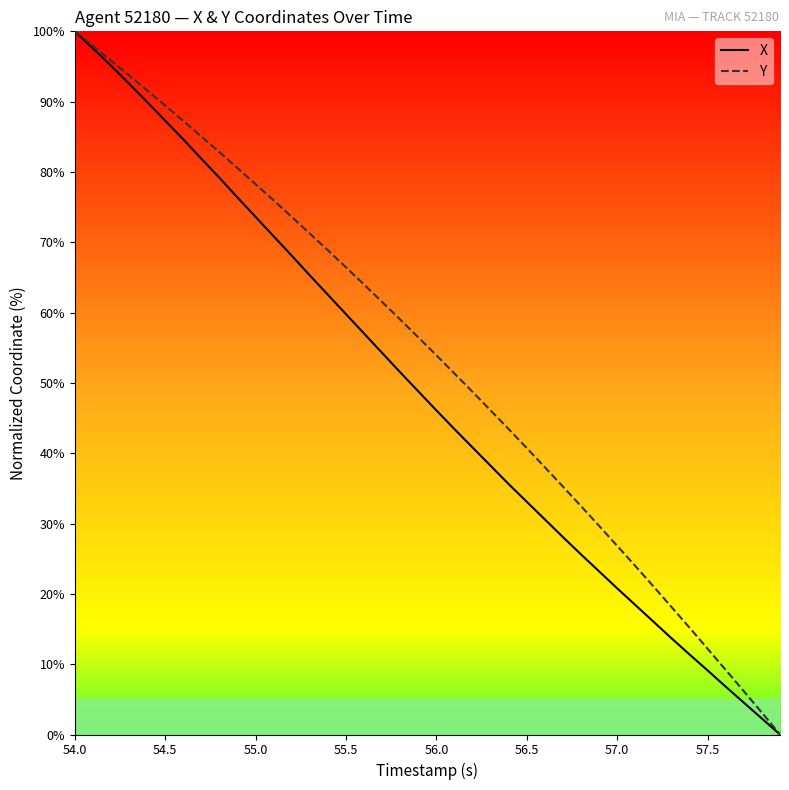

Rank the series by their average value, from lowest to highest.

X, Y